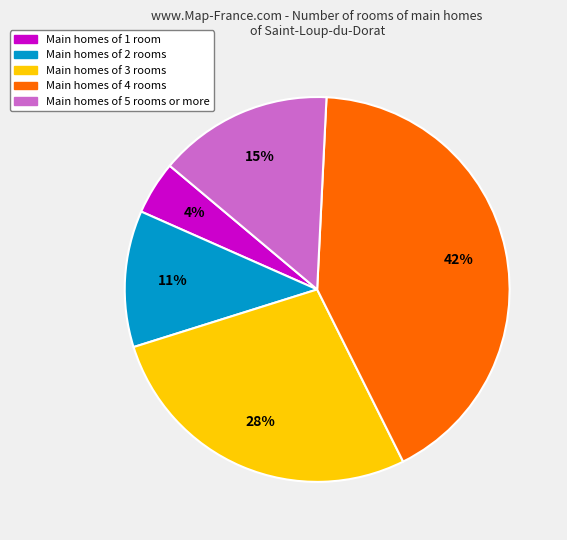

Is there a majority slice in this chart?

No